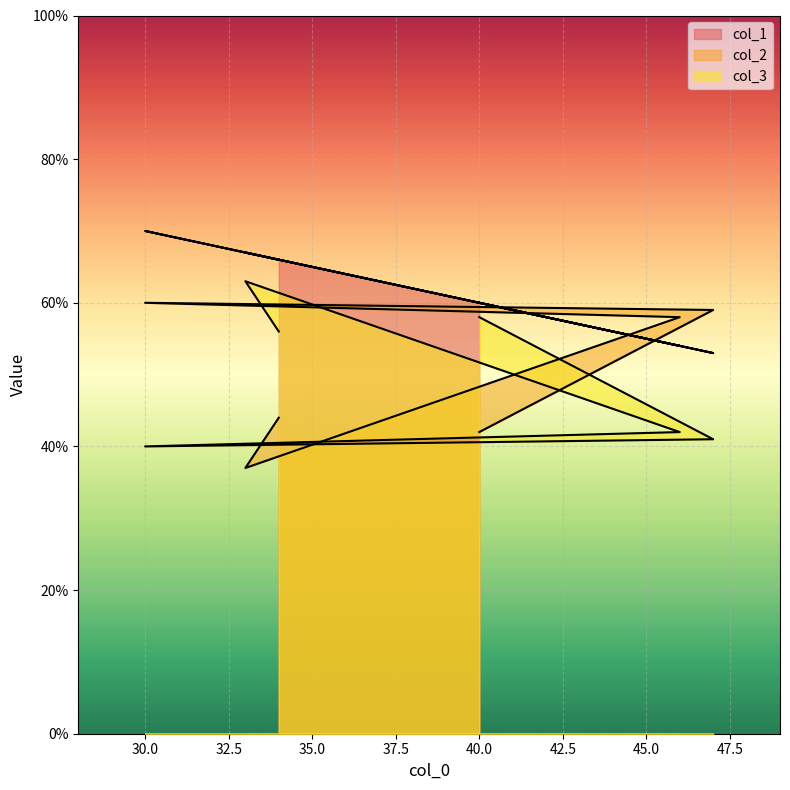

Which series ends up on top after the final intersection of col_2 and col_1?

col_1